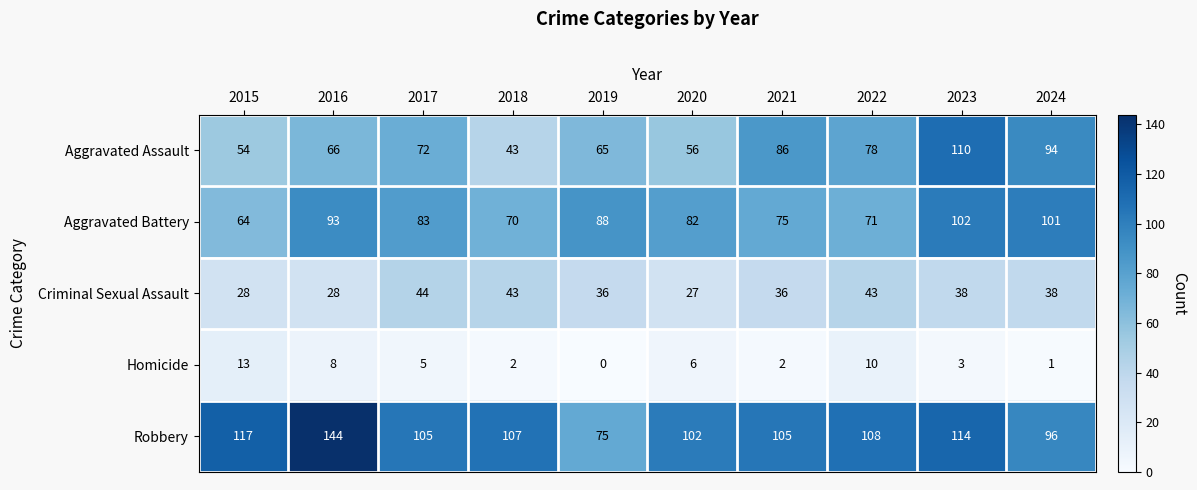

What is the lowest value of the Aggravated Battery series?

64